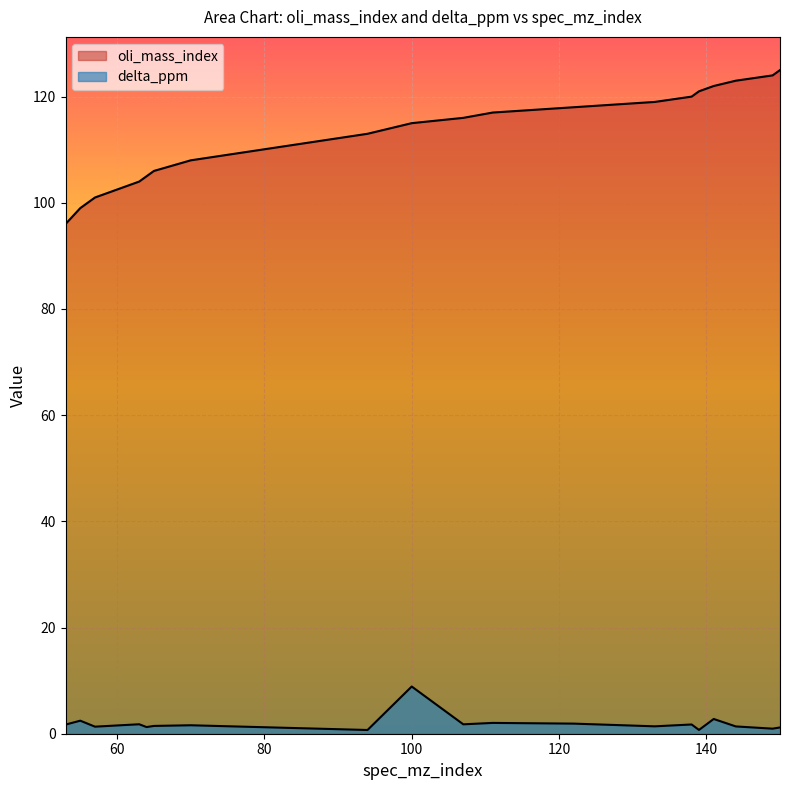

How many lines are shown in the chart?

2